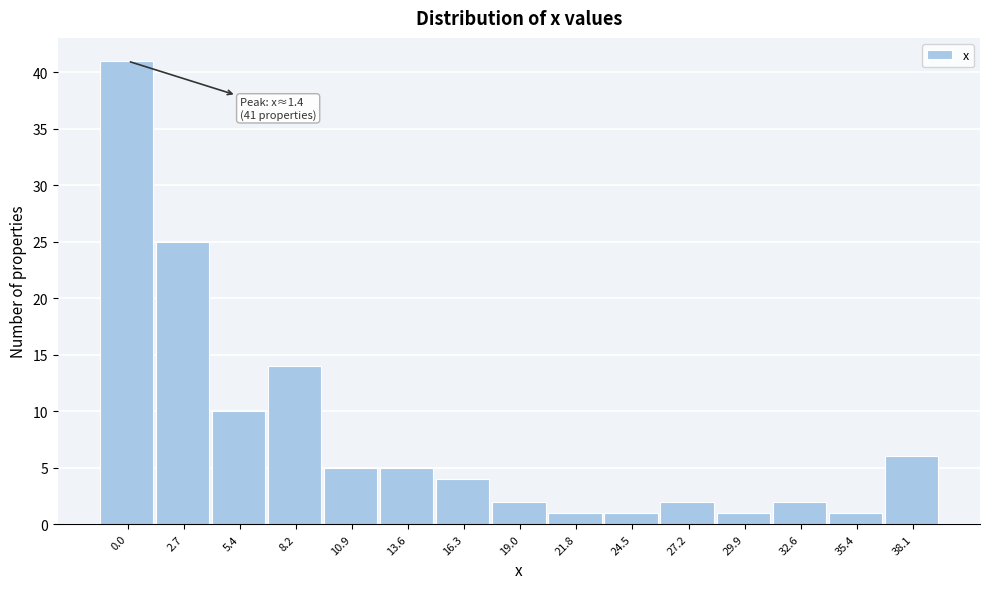

Reading left to right, extract all data points from this chart.

0.0=41	2.7=25	5.4=10	8.2=14	10.9=5	13.6=5	16.3=4	19.0=2	21.8=1	24.5=1	27.2=2	29.9=1	32.6=2	35.4=1	38.1=6